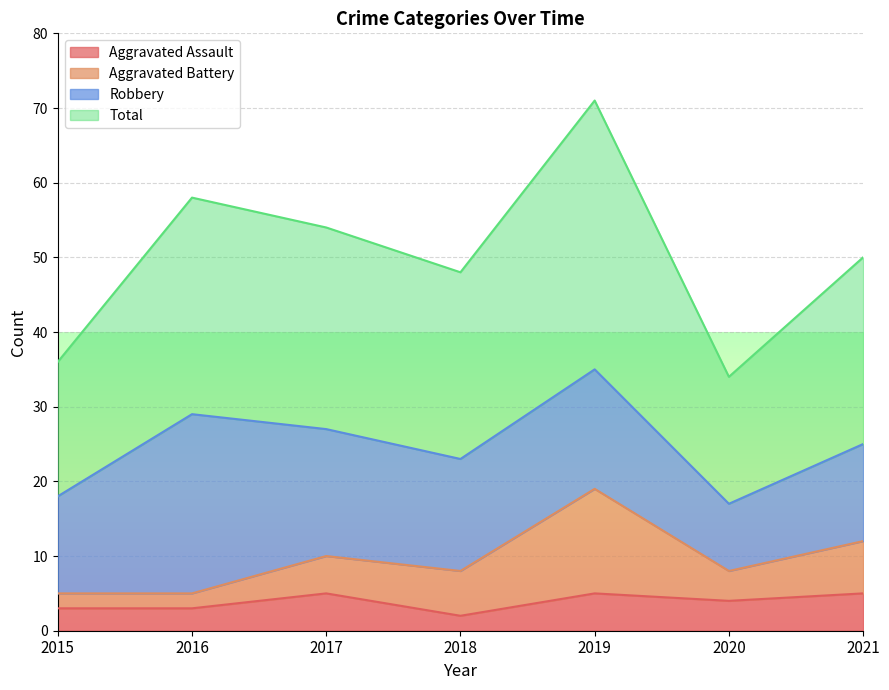

Which category has the lowest value in the Total series?

2020